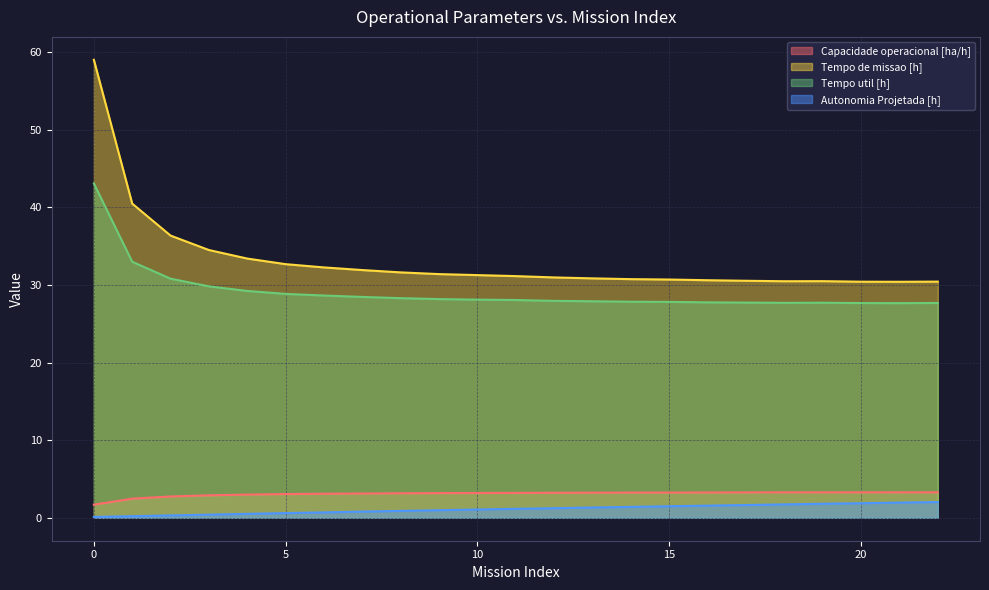

Reading left to right, list all the values displayed in this chart.

Capacidade operacional [ha/h]: 0=1.7	1=2.5	2=2.7	3=2.9	4=3.0	5=3.1	6=3.1	7=3.1	8=3.2	9=3.2	10=3.2	11=3.2	12=3.2	13=3.2	14=3.3	15=3.3	16=3.3	17=3.3	18=3.3	19=3.3	20=3.3	21=3.3	22=3.3
Tempo de missao [h]: 0=59.0	1=40.5	2=36.4	3=34.5	4=33.4	5=32.7	6=32.3	7=31.9	8=31.6	9=31.4	10=31.3	11=31.1	12=31.0	13=30.9	14=30.8	15=30.7	16=30.6	17=30.5	18=30.5	19=30.5	20=30.4	21=30.4	22=30.4
Tempo util [h]: 0=43.1	1=33.0	2=30.8	3=29.8	4=29.2	5=28.9	6=28.6	7=28.5	8=28.3	9=28.2	10=28.1	11=28.1	12=27.9	13=27.9	14=27.8	15=27.8	16=27.8	17=27.7	18=27.7	19=27.7	20=27.7	21=27.7	22=27.7
Autonomia Projetada [h]: 0=0.1	1=0.2	2=0.3	3=0.4	4=0.5	5=0.6	6=0.7	7=0.8	8=0.9	9=1.0	10=1.1	11=1.2	12=1.2	13=1.3	14=1.4	15=1.5	16=1.6	17=1.6	18=1.7	19=1.8	20=1.9	21=2.0	22=2.0